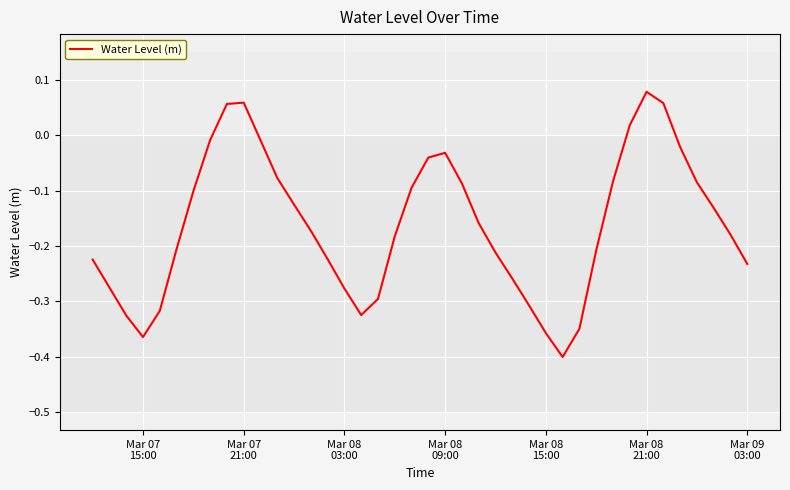

What is the difference between the maximum and minimum values?

0.5